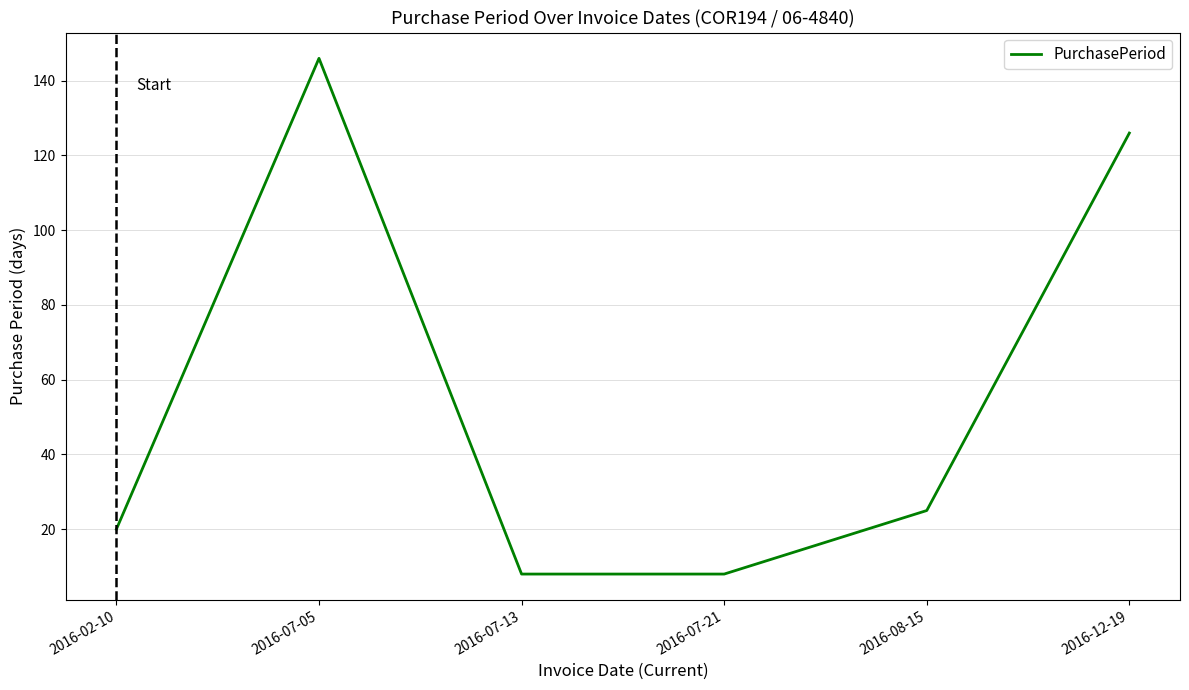

Reading left to right, list all the values displayed in this chart.

2016-02-10=20	2016-07-05=146	2016-07-13=8	2016-07-21=8	2016-08-15=25	2016-12-19=126